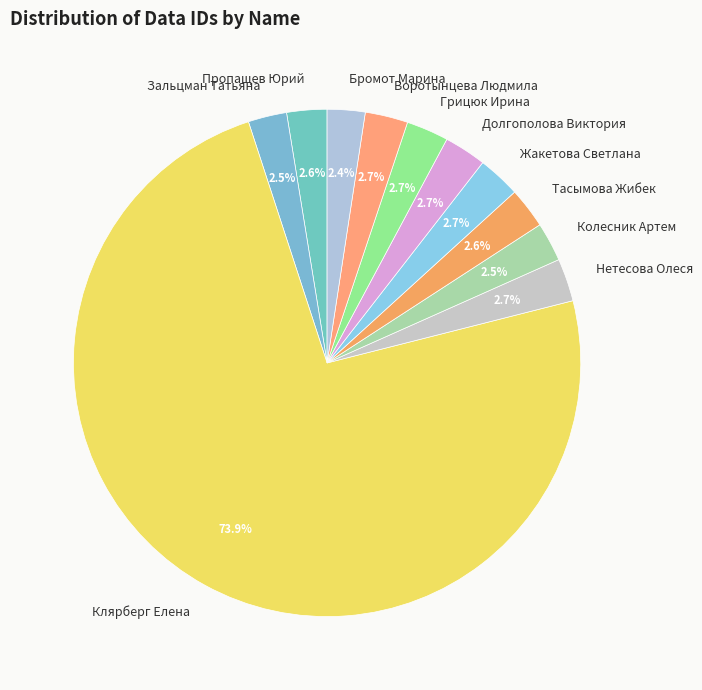

Between Клярберг Елена and Нетесова Олеся, which is larger?

Клярберг Елена